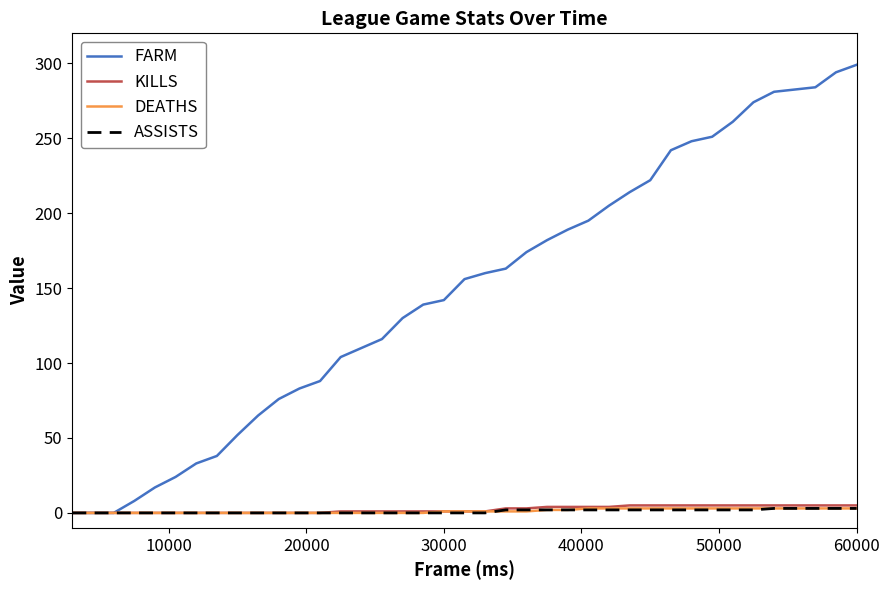

What is the maximum value shown in the chart?

299